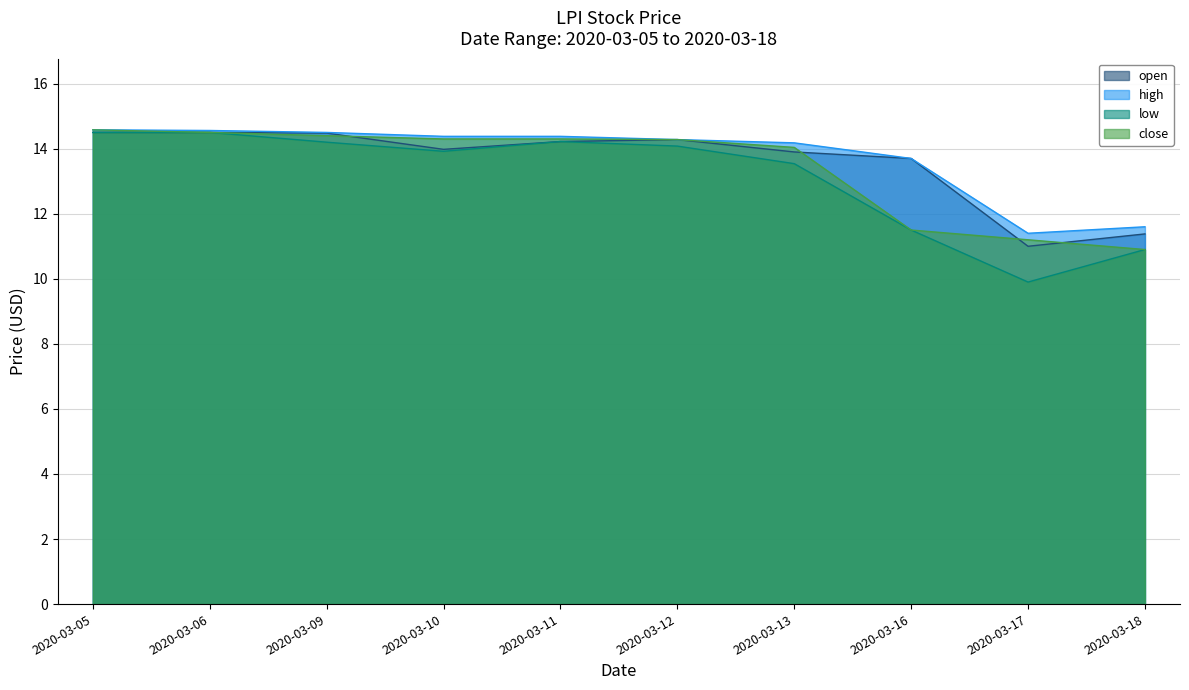

Reading right to left, what are all the values shown in this chart?

open: 11.4	11.0	13.7	13.9	14.3	14.2	14.0	14.5	14.5	14.5
high: 11.6	11.4	13.7	14.2	14.3	14.4	14.4	14.5	14.6	14.6
low: 10.9	9.9	11.5	13.5	14.1	14.2	13.9	14.2	14.5	14.5
close: 10.9	11.2	11.5	14.0	14.3	14.3	14.3	14.4	14.5	14.6